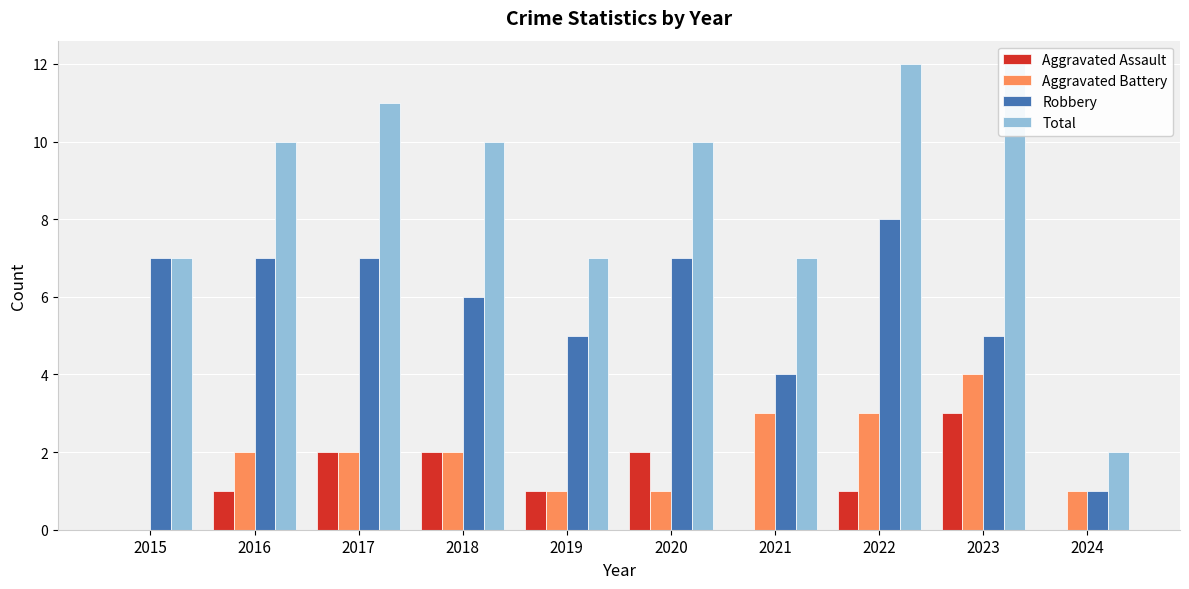

The value of Aggravated Assault at 2015 is -1. True or false?

False